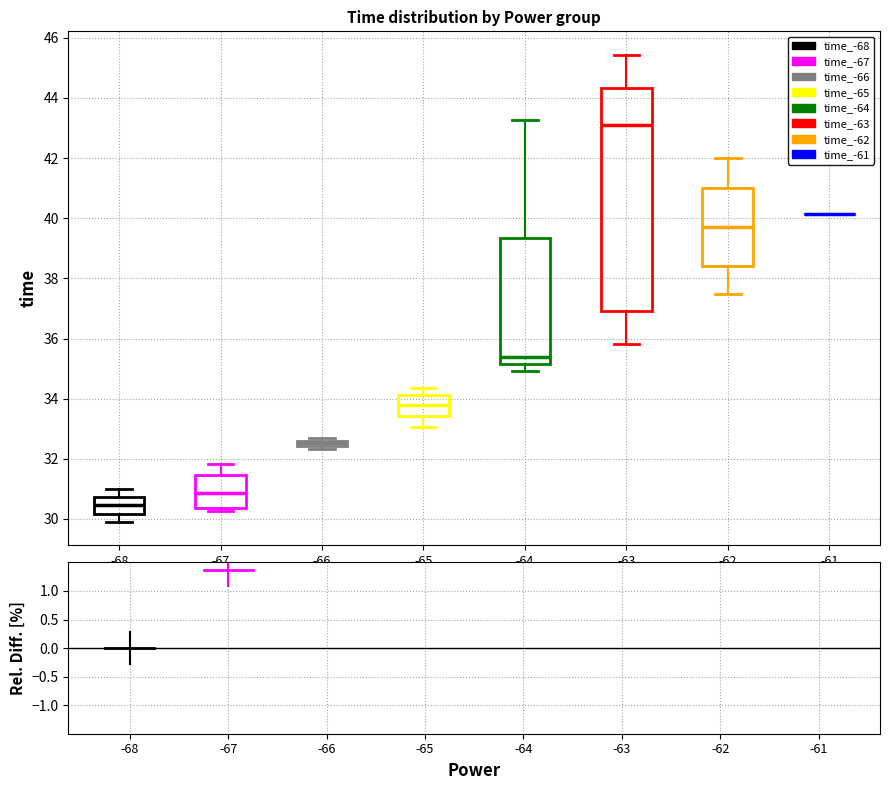

Where is the upper edge of the box at x = -63 on the y-axis? The values are not printed on the chart, so give them approximately, as read against the axis.

44.4